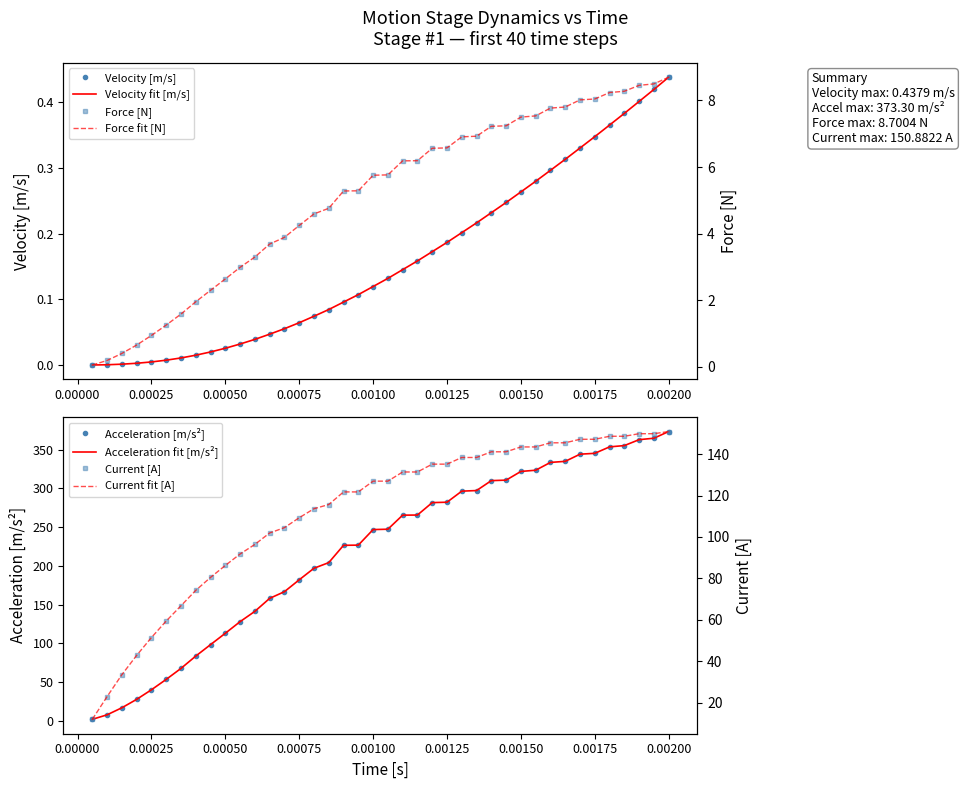

Which series has the largest range (max minus min)?

time